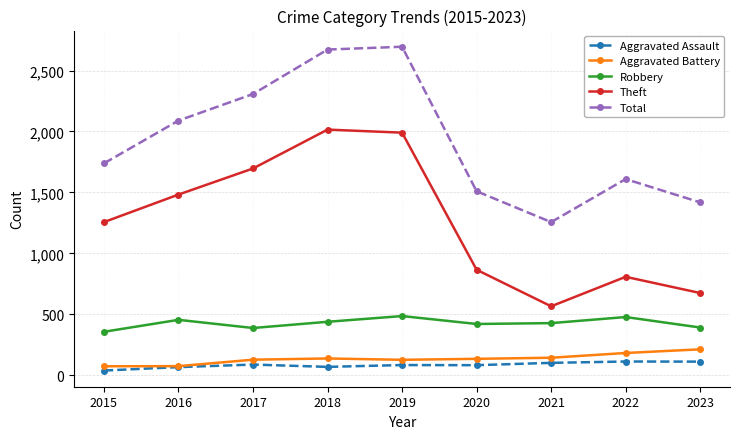

Which series changed the most between 2015 and 2021?

Theft